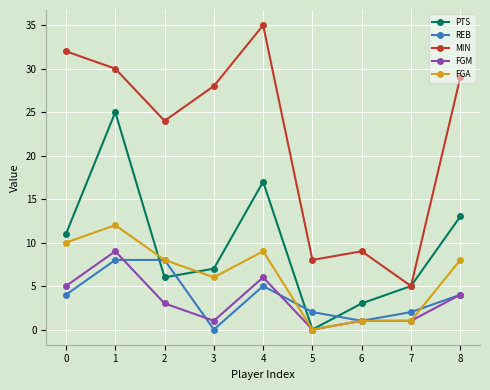

Where is FGA nearest to the value 6?

3